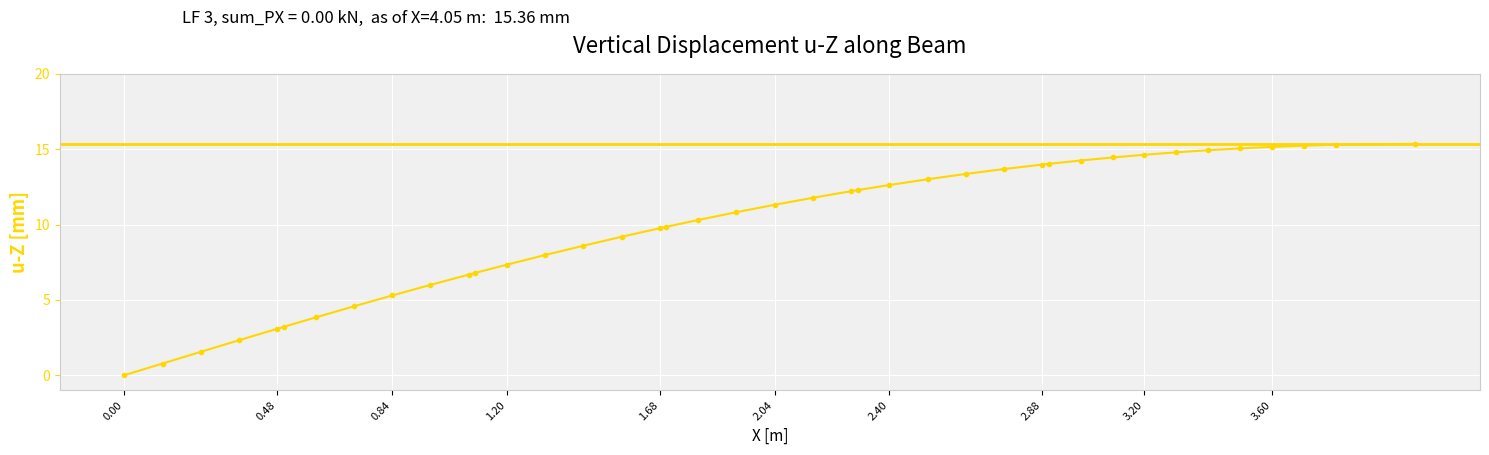

What is the maximum value shown in the chart?

15.4